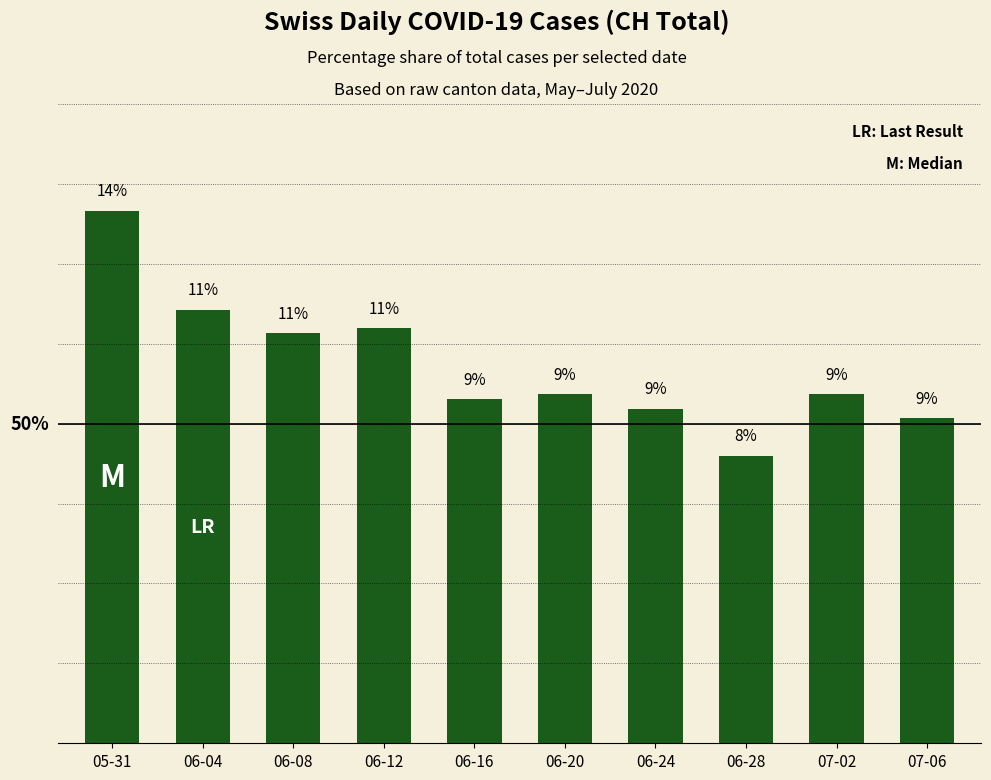

List the labels in order of value, smallest first.

06-28, 07-06, 06-24, 06-16, 06-20, 07-02, 06-08, 06-12, 06-04, 05-31